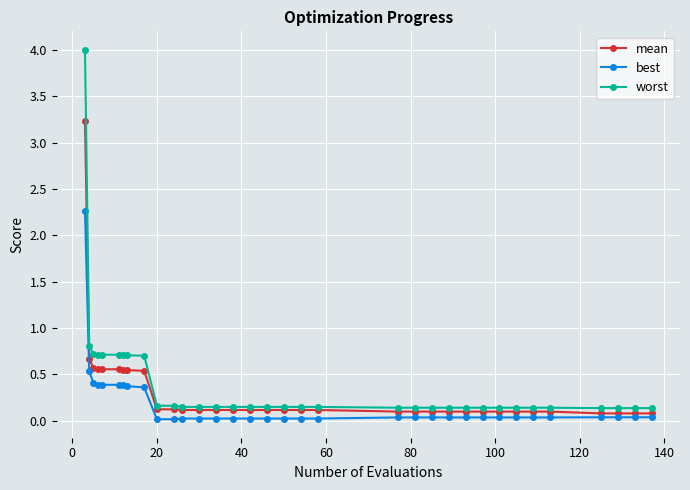

Is this an area chart (filled region under the line)?

No